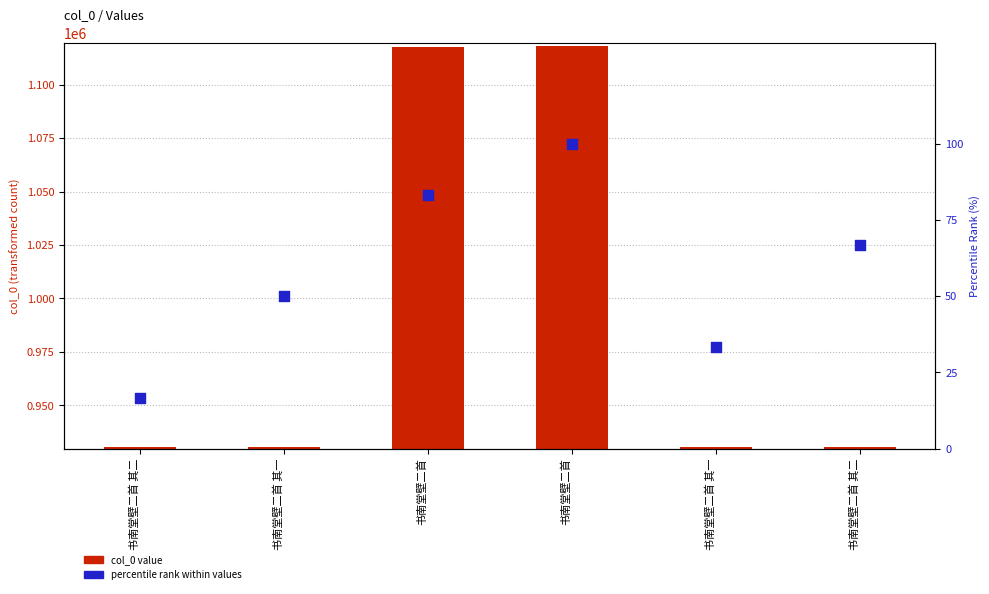

At which category is the sum across all series the highest?

书南堂壁二首